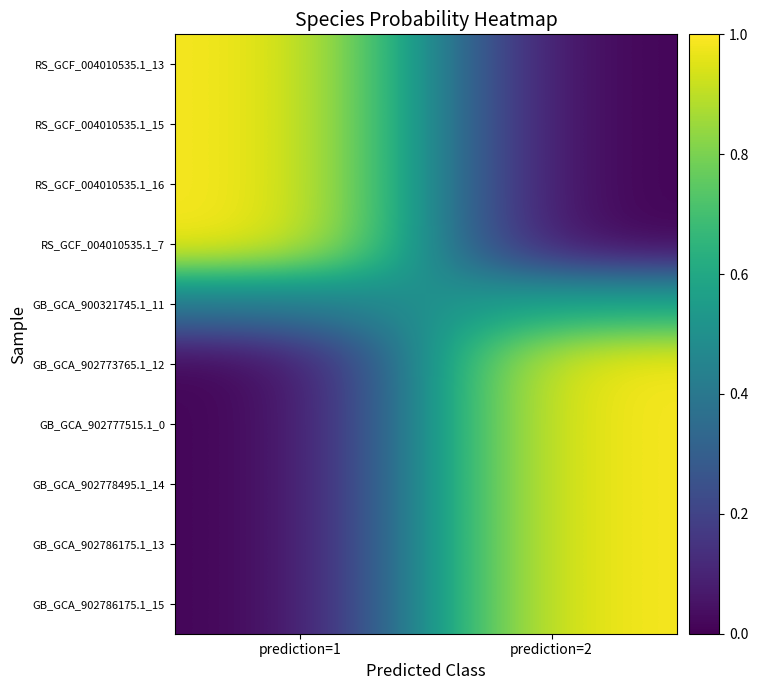

What is the maximum value shown in the chart?

1.0